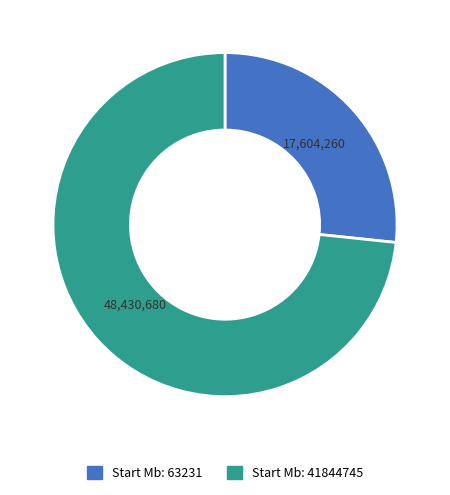

Which category has the biggest portion of the pie?

41844745